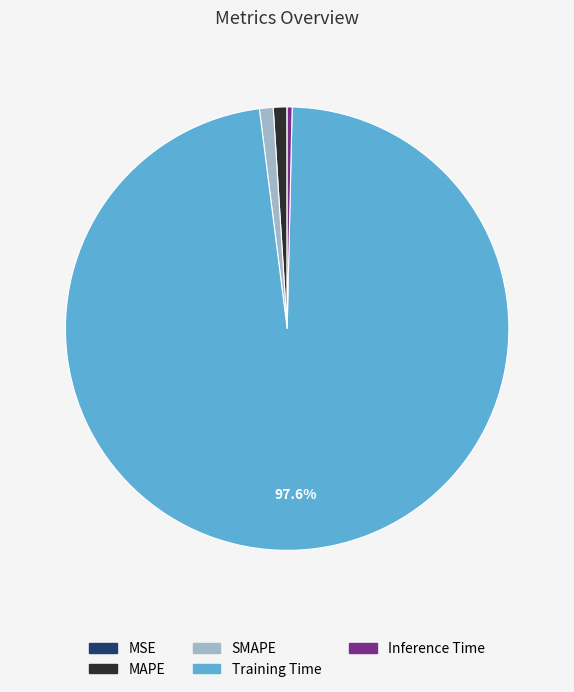

Is the sum of MAPE and Inference Time greater than half?

No